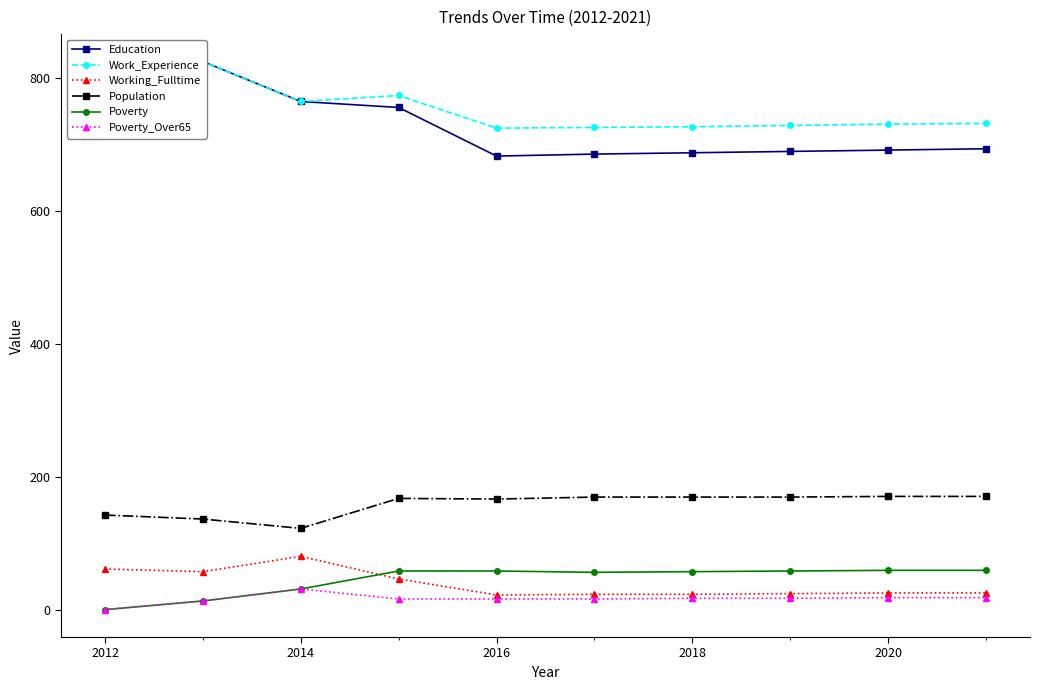

The Population series shows 171 at 2020. True or false?

True